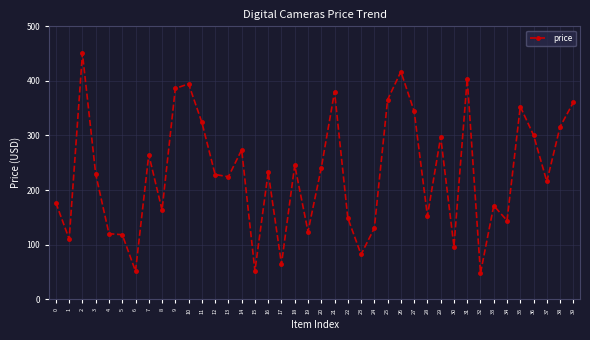

What is the difference between the maximum and minimum values?

402.6